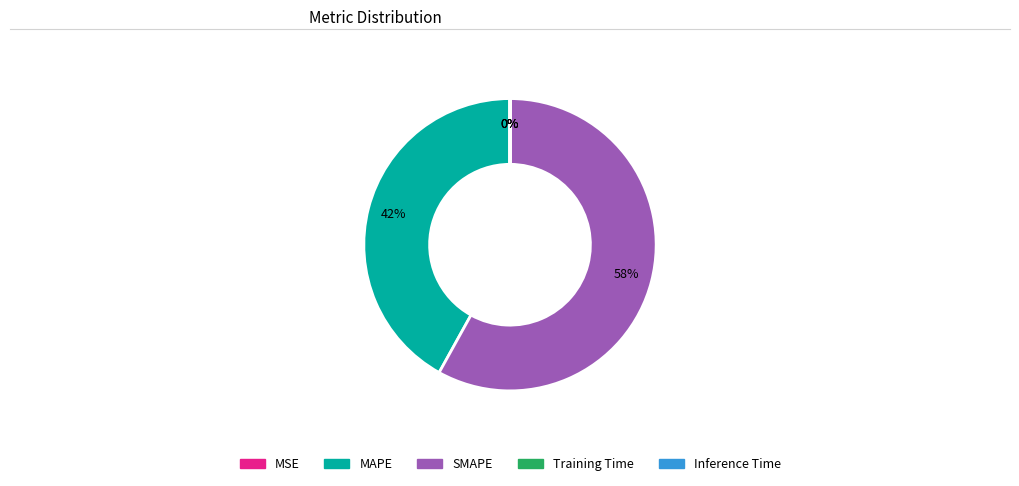

What percentage is the MAPE slice, to the nearest percent?

42%